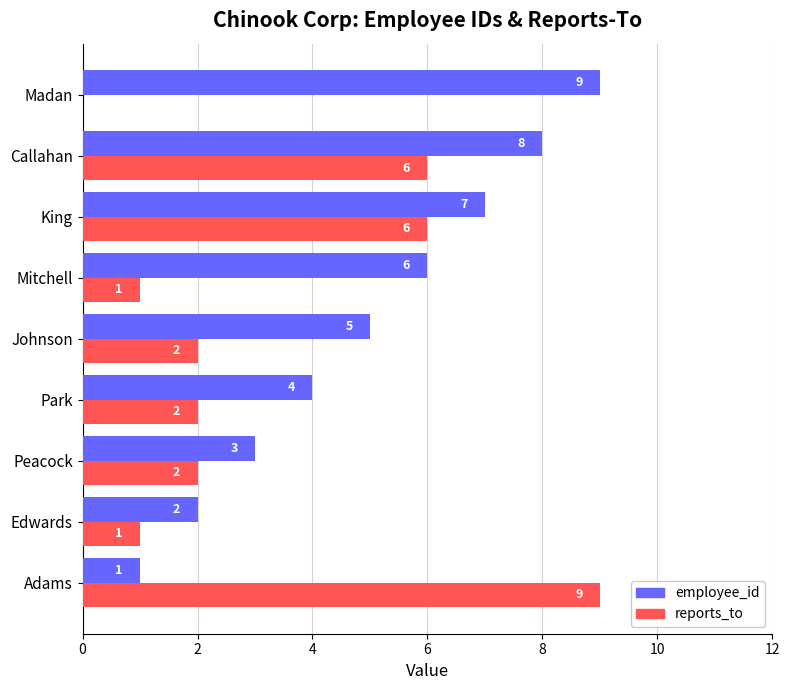

What is the greatest value displayed?

9